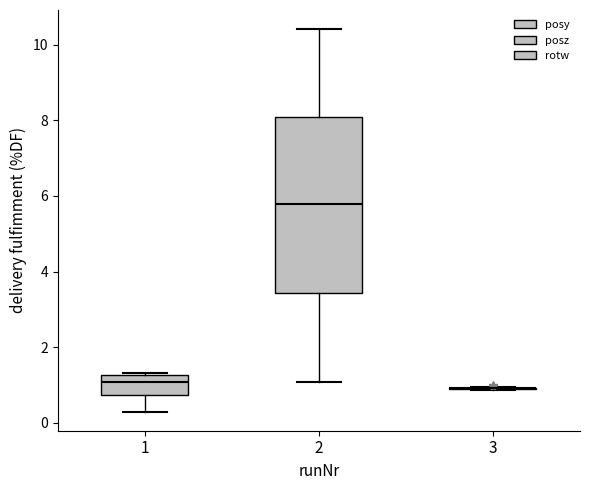

Reading left to right, read every box against the y-axis: the position of its median line, the range the box covers, and the ends of its whiskers. The values are not printed on the chart, so give them approximately, as read against the axis.

1: median 1.0, box 0.8 to 1.2, whiskers 0.2 to 1.4
2: median 5.8, box 3.4 to 8.0, whiskers 1.0 to 10.4
3: box collapsed to a line at 1.0, whiskers 0.8 to 1.0